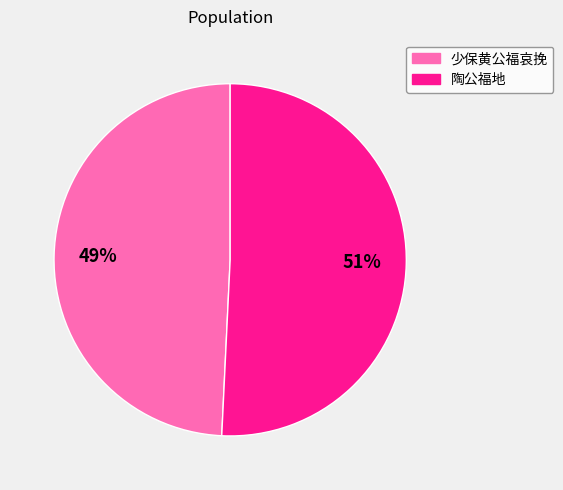

Between 陶公福地 and 少保黄公福哀挽, which is larger?

陶公福地